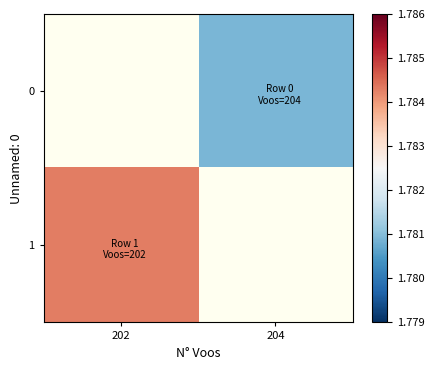

The value of 0 at 204 is 1.8. True or false?

True